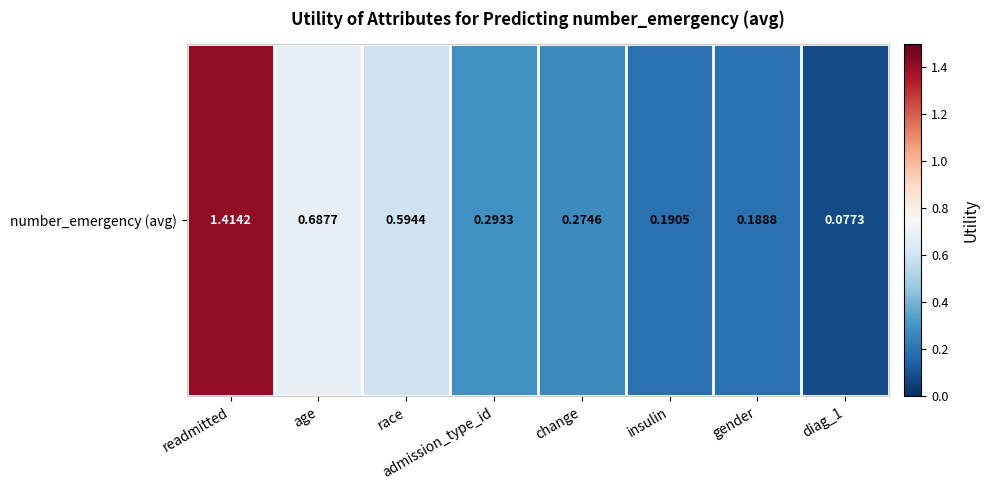

What is the minimum value shown in the chart?

0.1